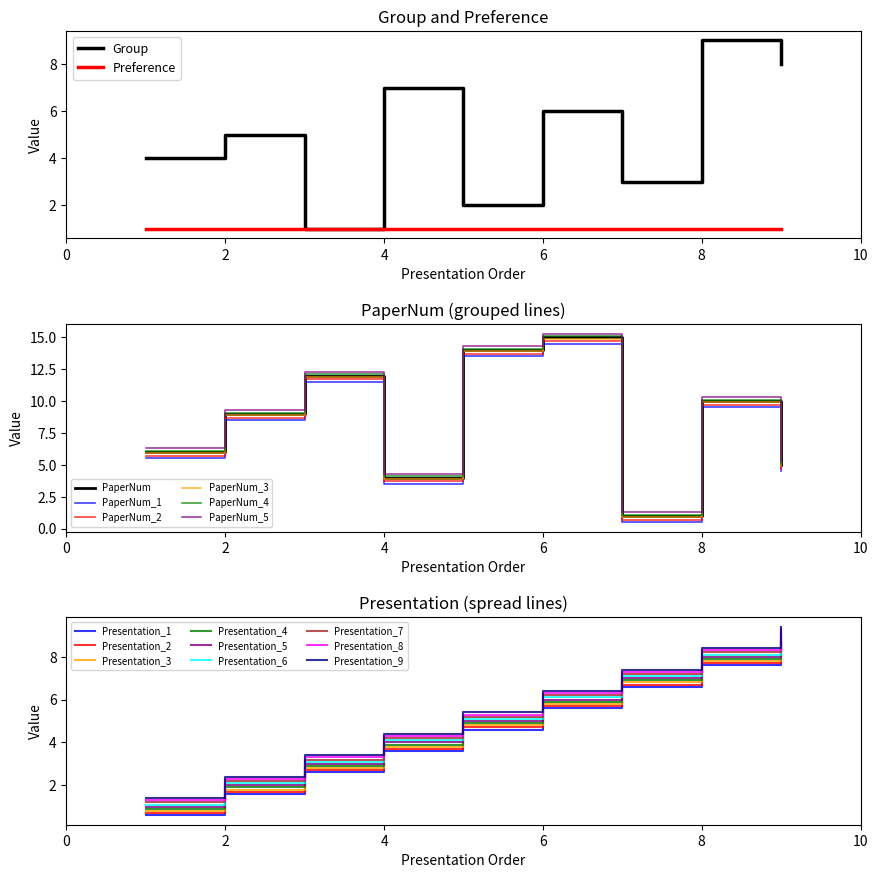

Reading left to right, extract all data points from this chart.

Group: 4.0	5.0	1.0	7.0	2.0	6.0	3.0	9.0	8.0
PaperNum: 6.0	9.0	12.0	4.0	14.0	15.0	1.0	10.0	5.0
Presentation: 0.7	1.7	2.7	3.7	4.7	5.7	6.7	7.7	8.7